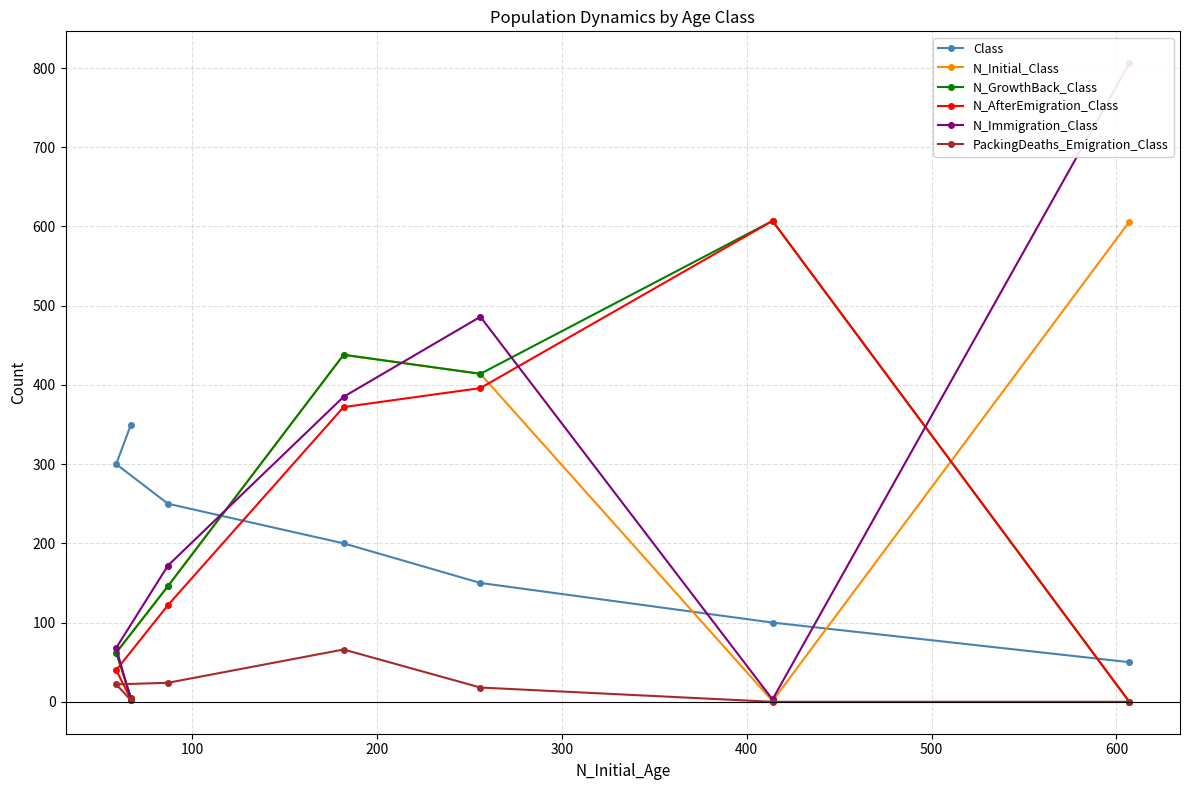

What is the highest value of the N_GrowthBack_Class series?

607